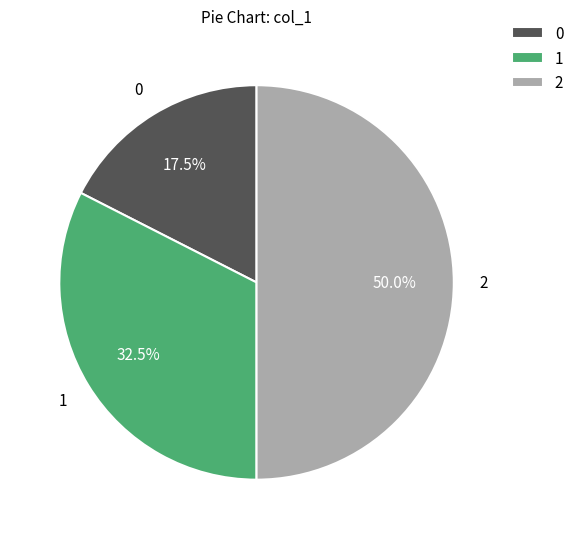

True or false: 0 accounts for 7% of the total.

False